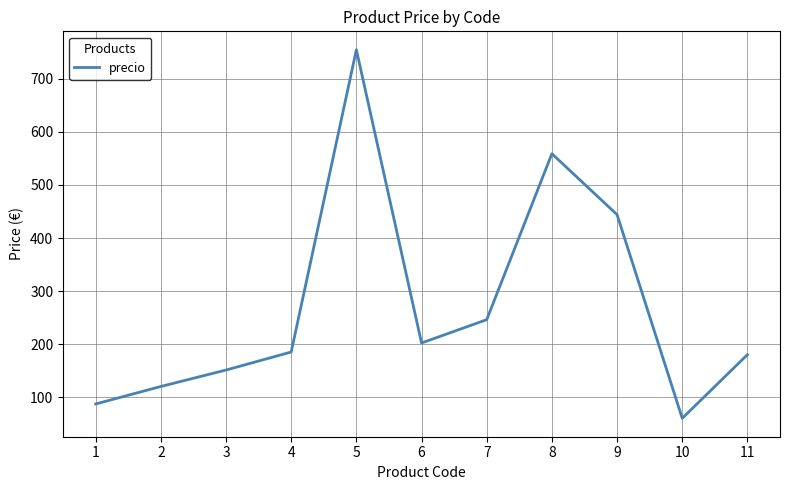

What is the difference between the maximum and minimum values?

695.0